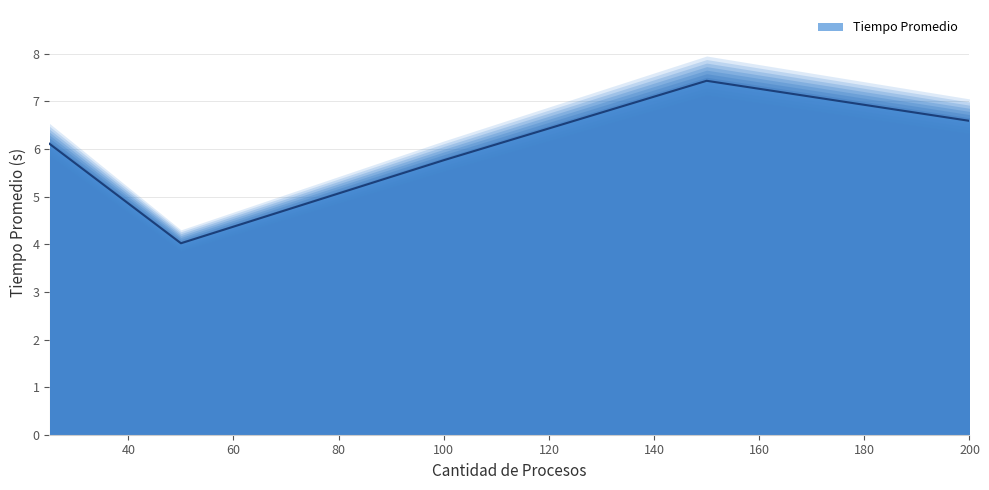

At which category does the data reach its first local peak?

150